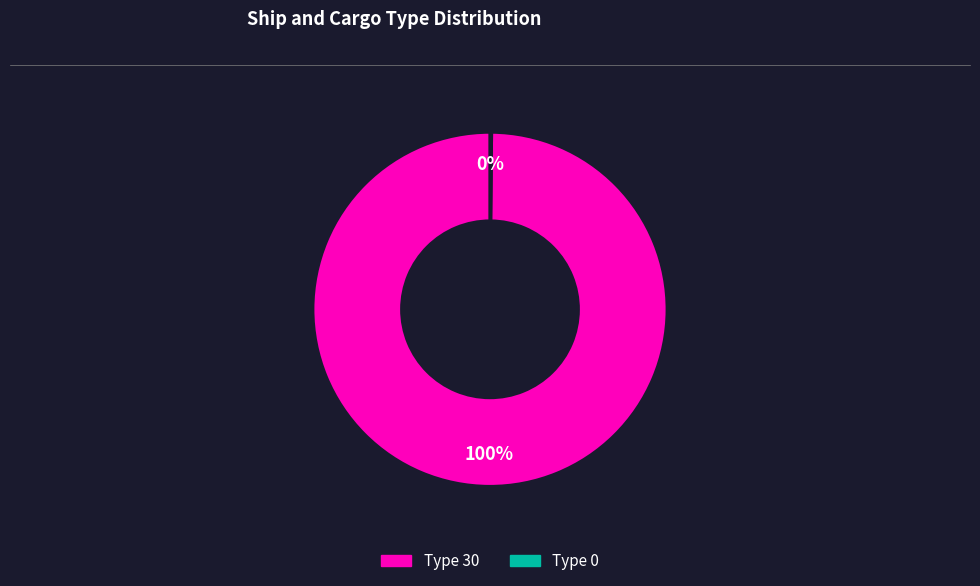

To the nearest percent, what percentage of the pie is Type 30?

100%